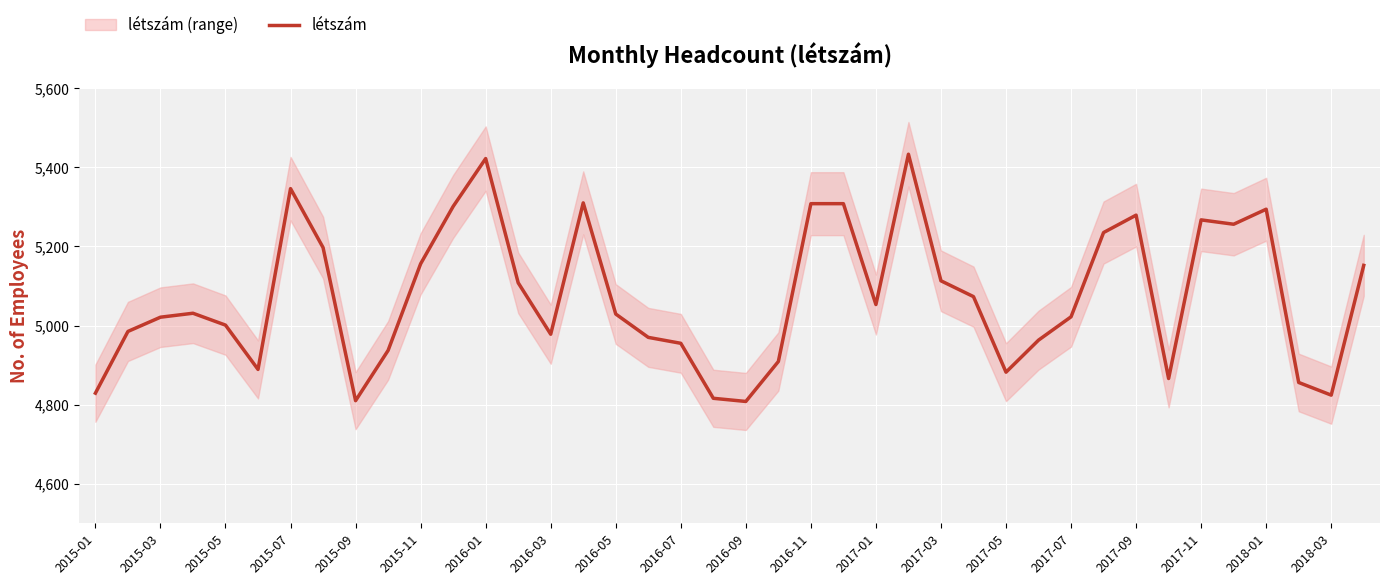

Count the number of categories in the chart.

40